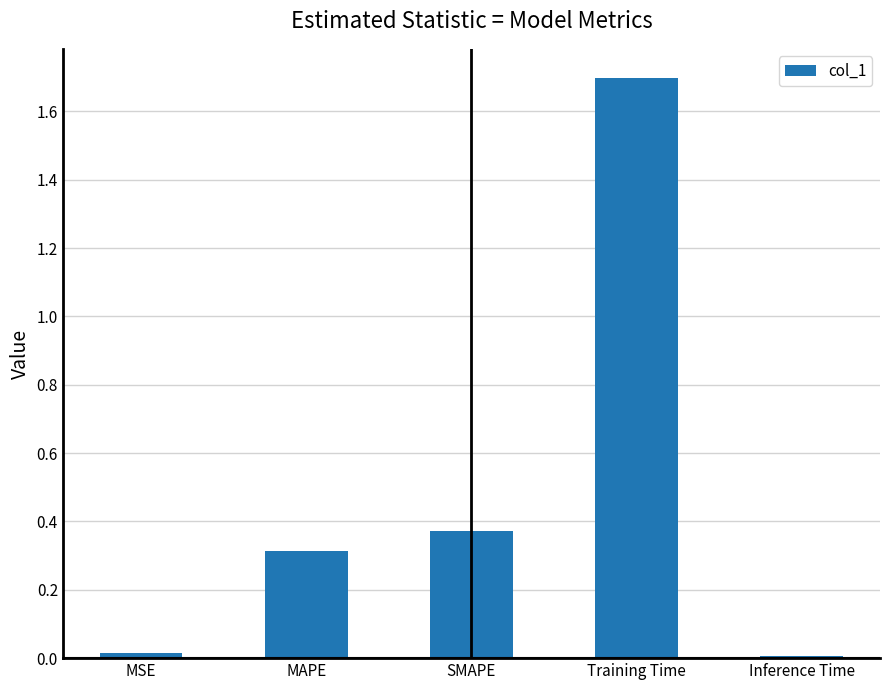

True or false: the data shows 0.0 at MSE.

True